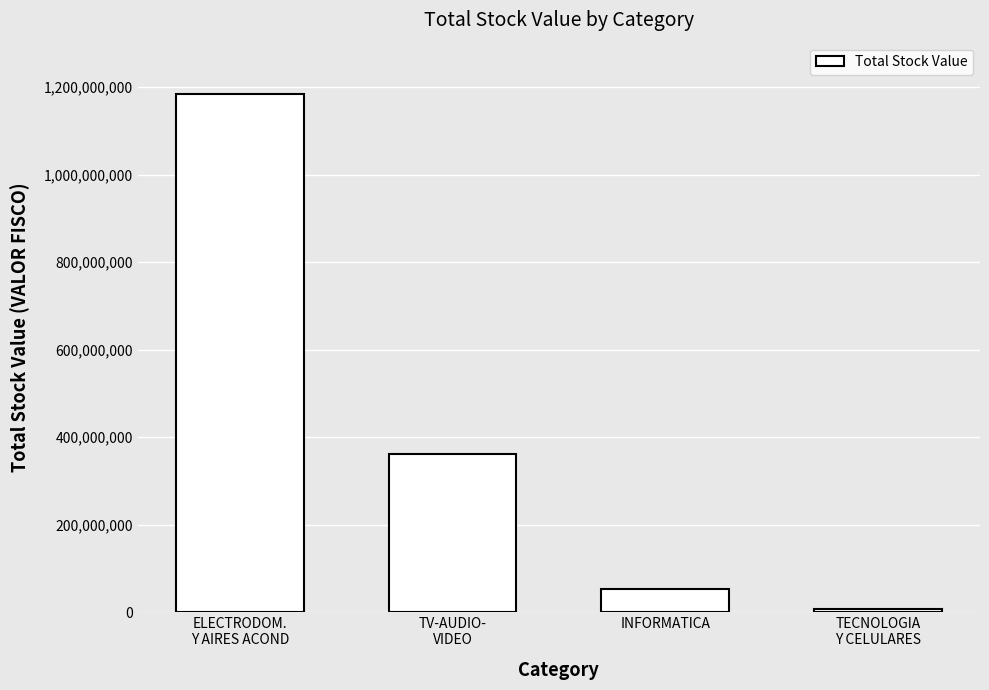

Are the bars grouped side by side (vs. stacked)?

No